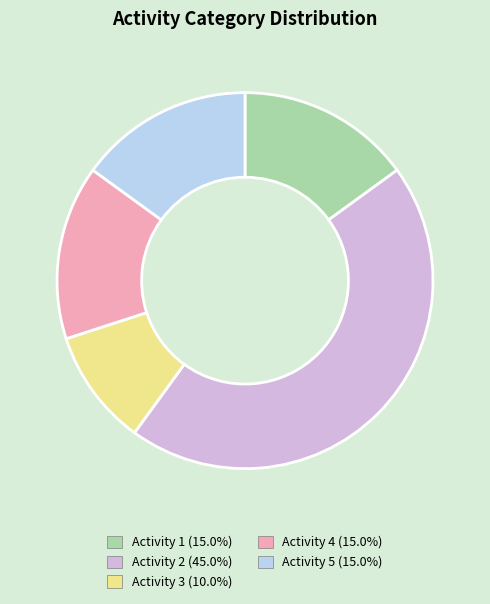

Do Activity 5 (15.0%) and Activity 3 (10.0%) together represent more than half of the pie?

No